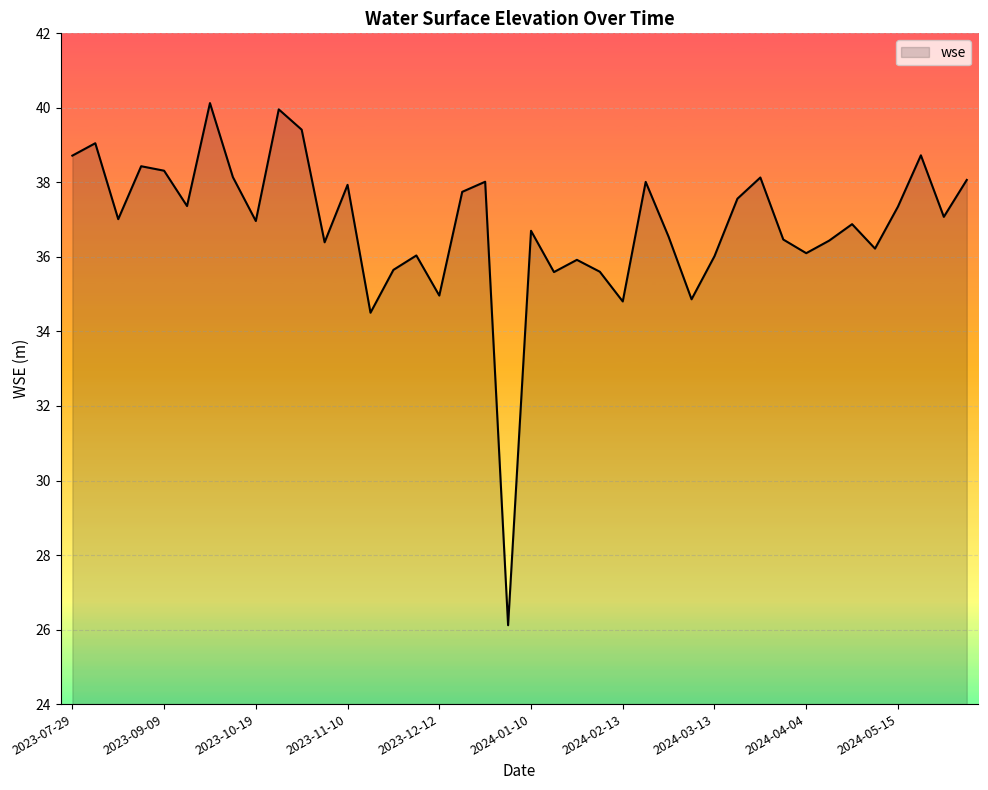

What is the difference between the maximum and minimum values?

14.0